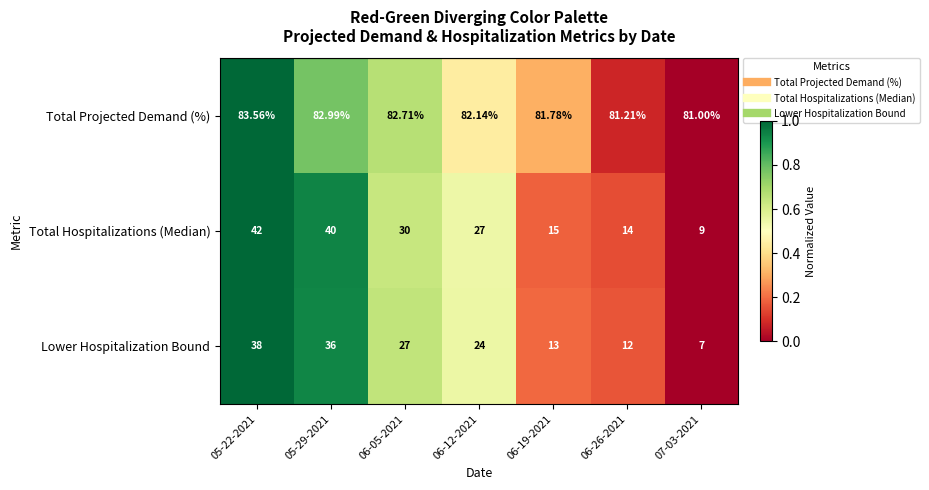

Which series changed the most between 05-29-2021 and 07-03-2021?

Total Hospitalizations (Median)